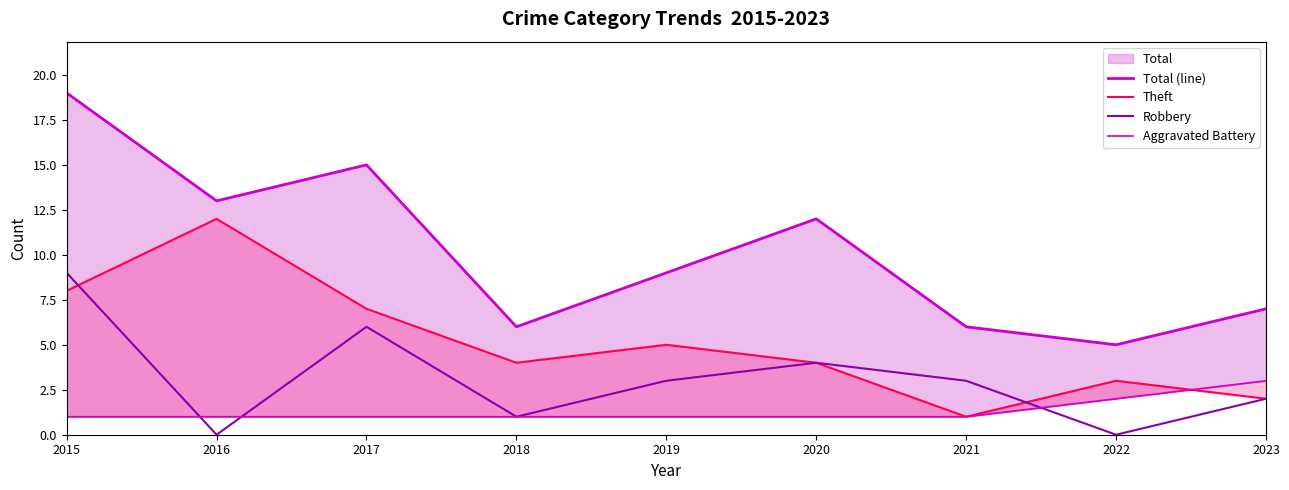

How many series are shown in this chart?

4